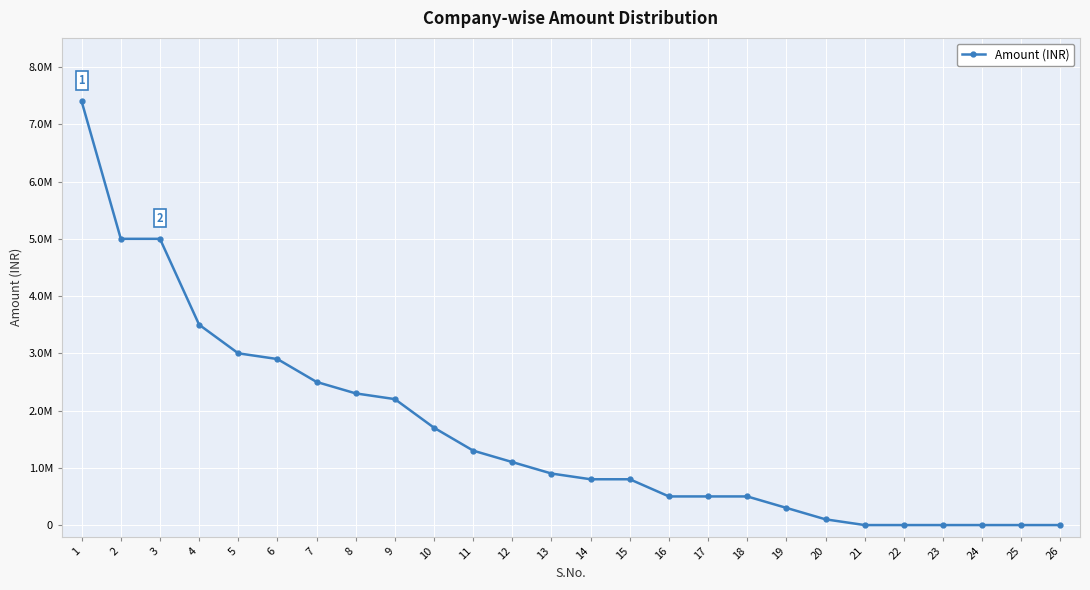

Reading left to right, extract all data points from this chart.

7400000	5000000	5000000	3500000	3000000	2900000	2500000	2300000	2200000	1700000	1300000	1100000	900000	800000	800000	500000	500000	500000	300000	100000	0	0	0	0	0	0